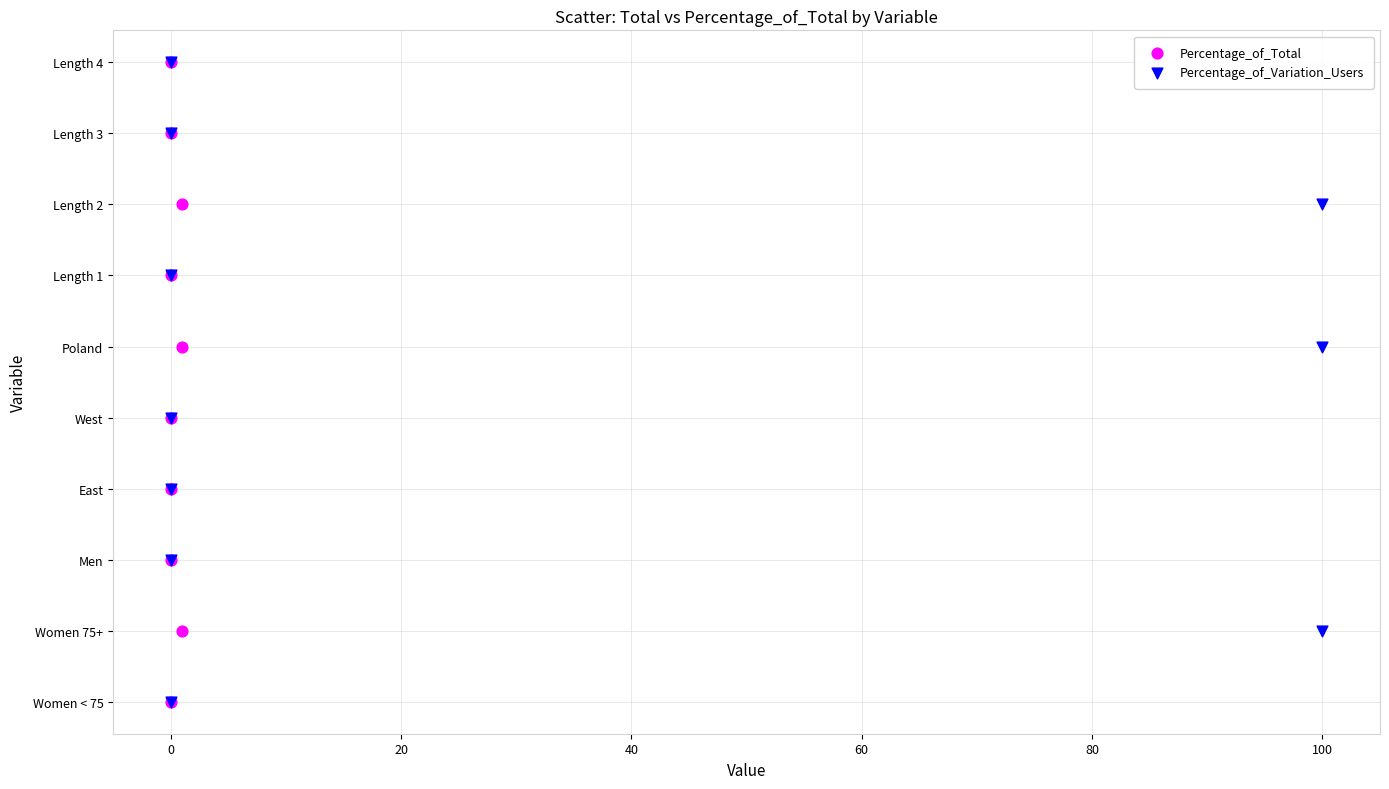

What are all the series names shown in the legend?

Percentage_of_Total, Percentage_of_Variation_Users